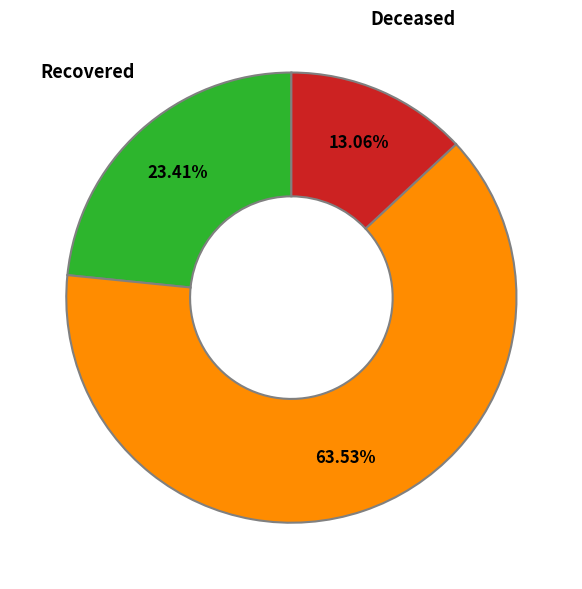

Rank the categories by value from lowest to highest.

Deceased, Recovered, Confirmed